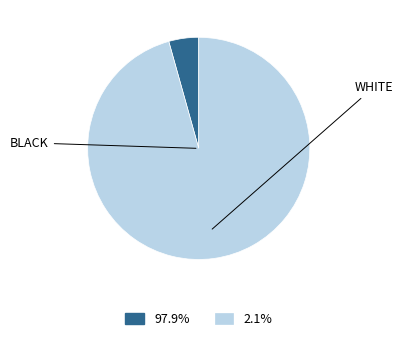

Does any single category account for the majority?

Yes